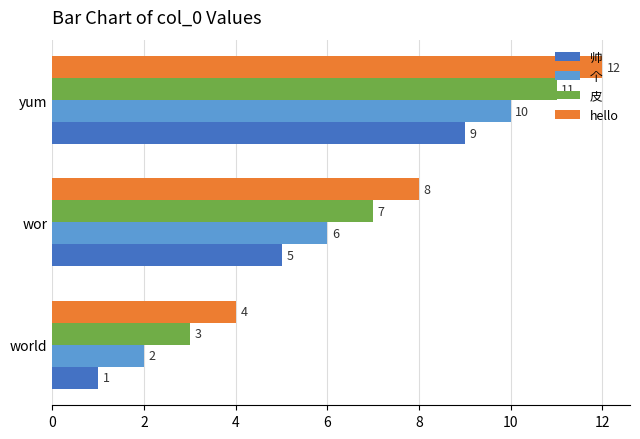

What is the sum of all hello values?

24